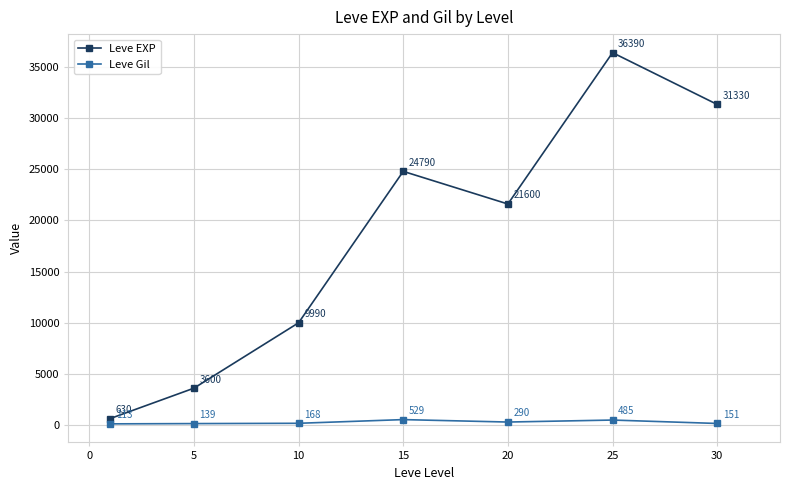

In Leve EXP, how many points are higher than both neighbors (excluding endpoints)?

2